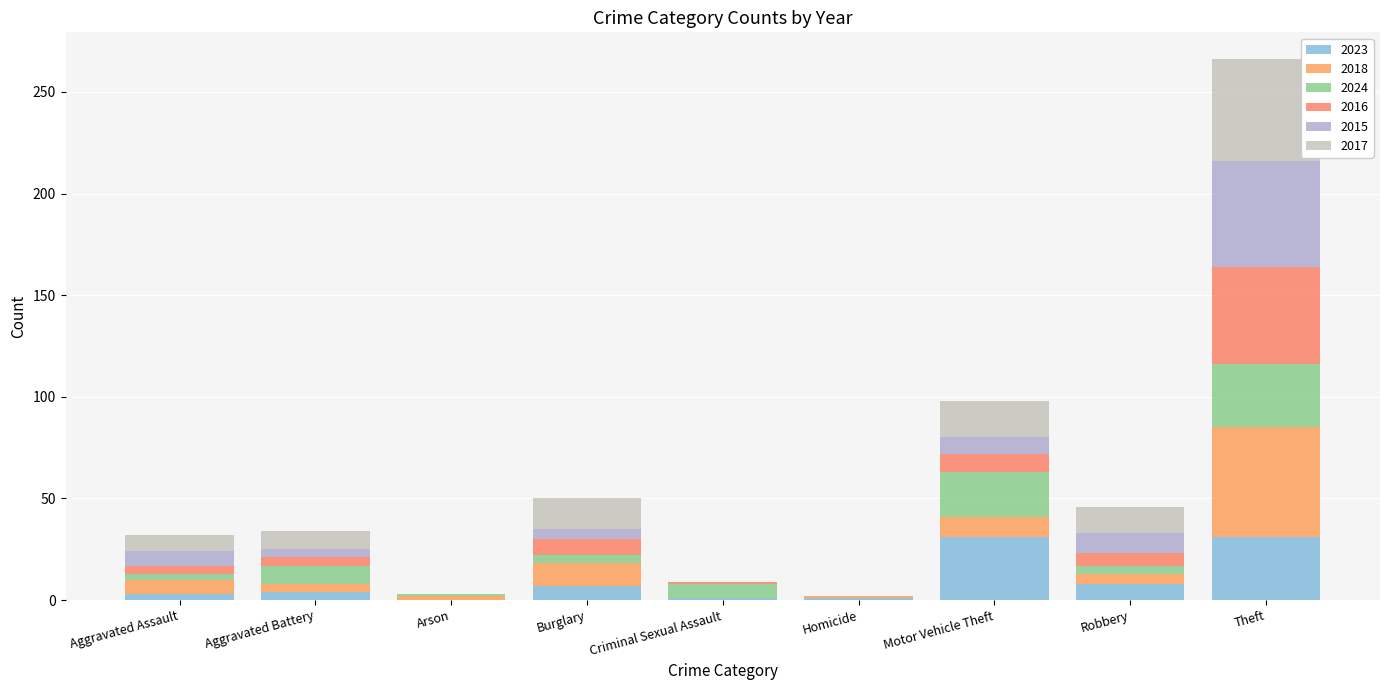

Rank the series by their maximum value, from lowest to highest.

2023, 2024, 2016, 2017, 2015, 2018